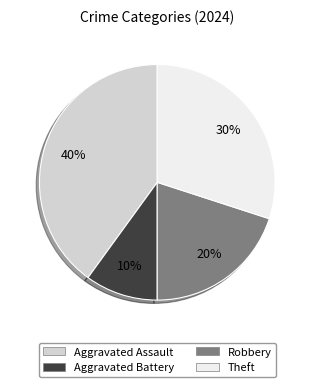

Which has a higher value, Robbery or Theft?

Theft